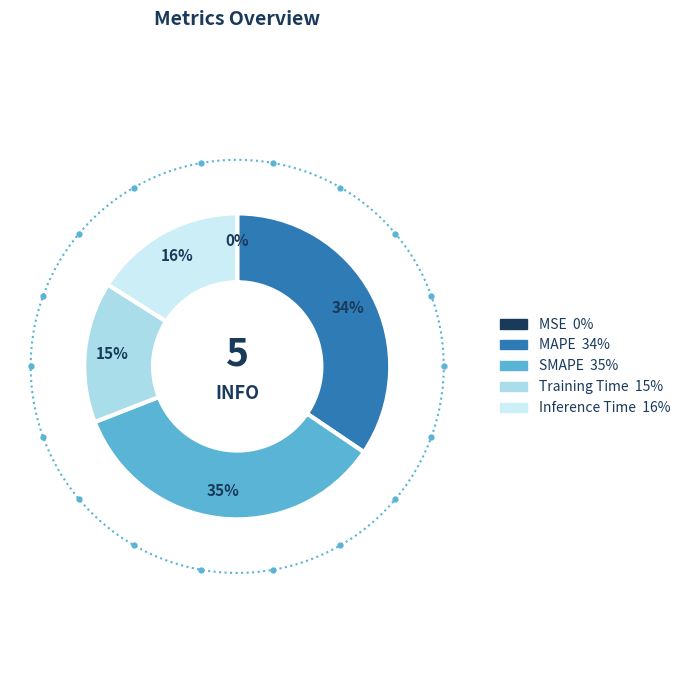

What is the smallest slice in the pie chart?

MSE